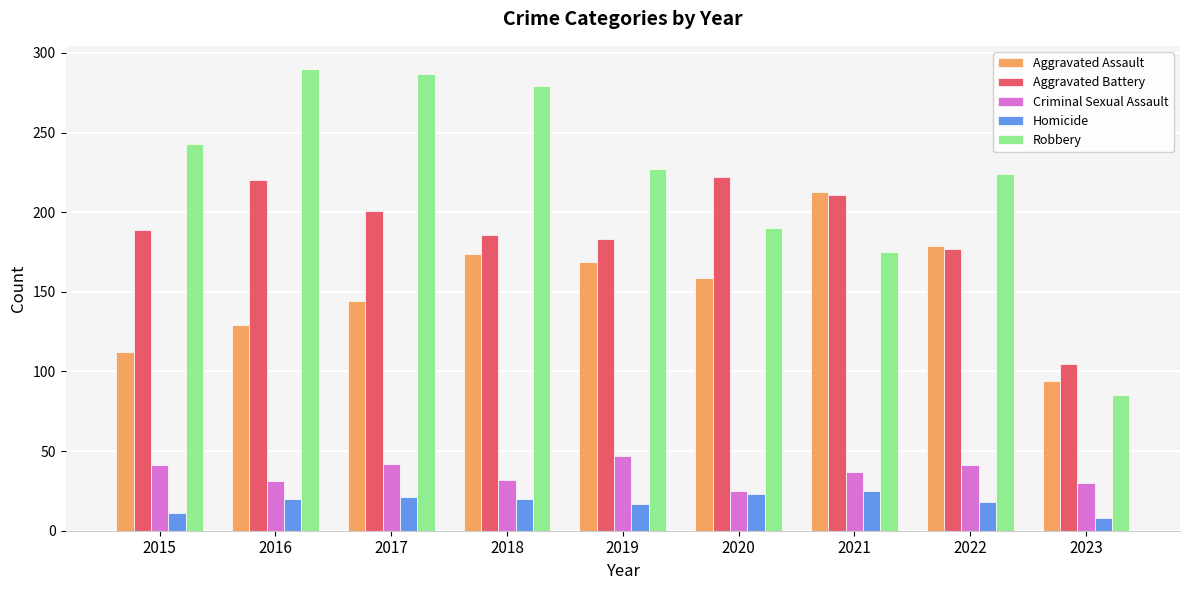

What is the average value of the Aggravated Assault series?

153